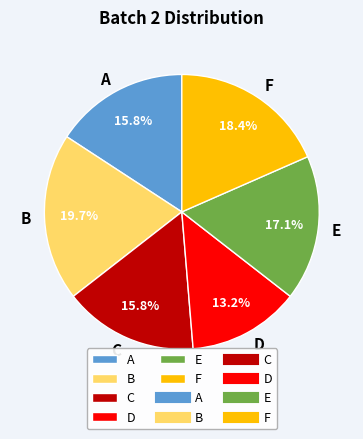

Which has a higher value, D or F?

F